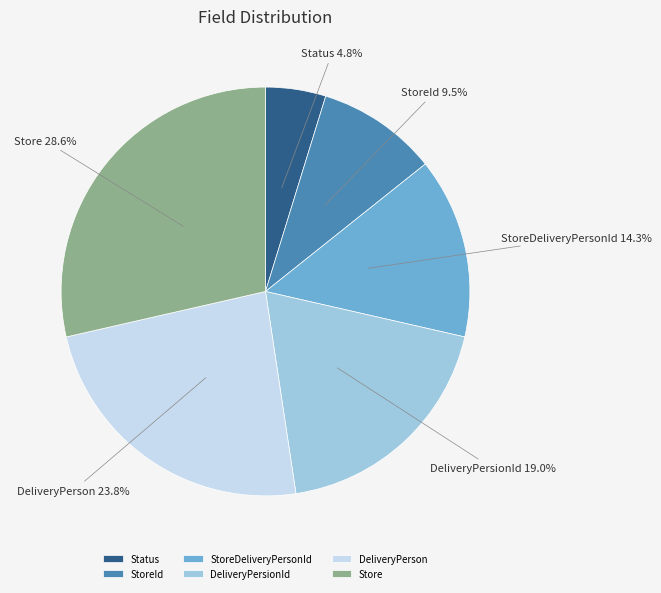

To the nearest percent, what portion does Store represent?

29%